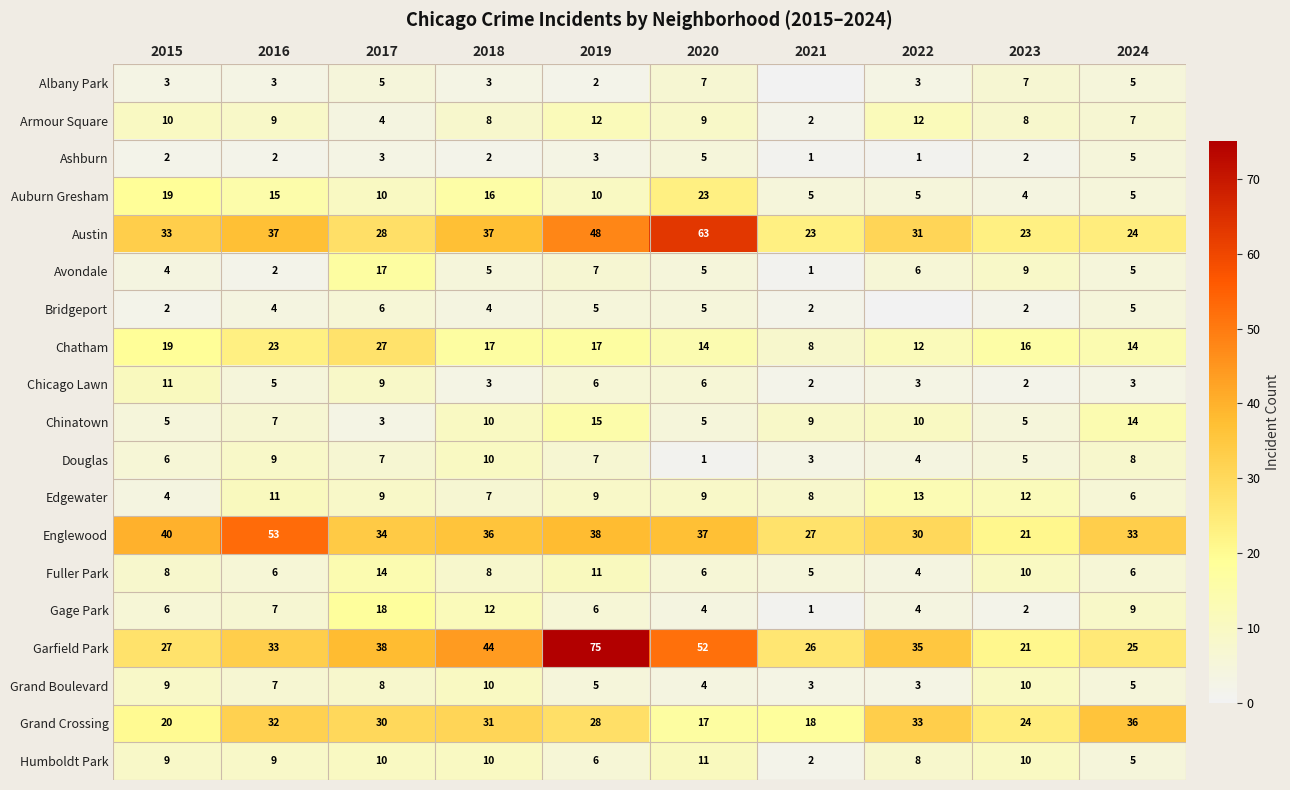

Which category has the highest value across all series?

2019